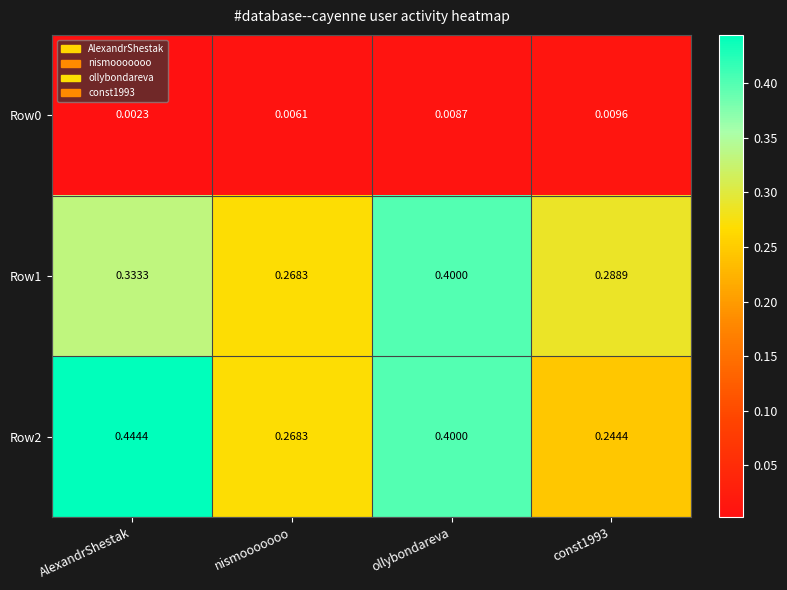

At which category is the sum across all series the highest?

ollybondareva